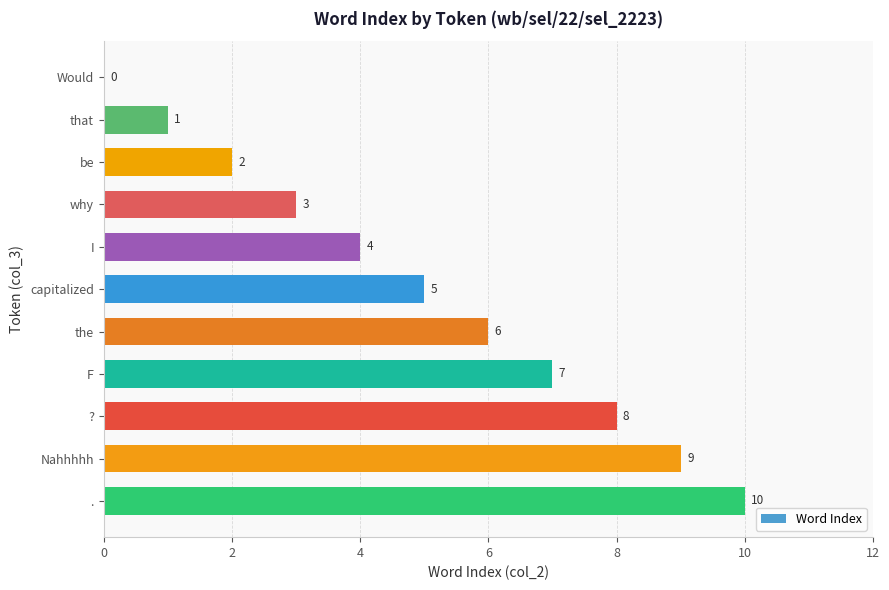

What is the change in value from Would to why?

+3